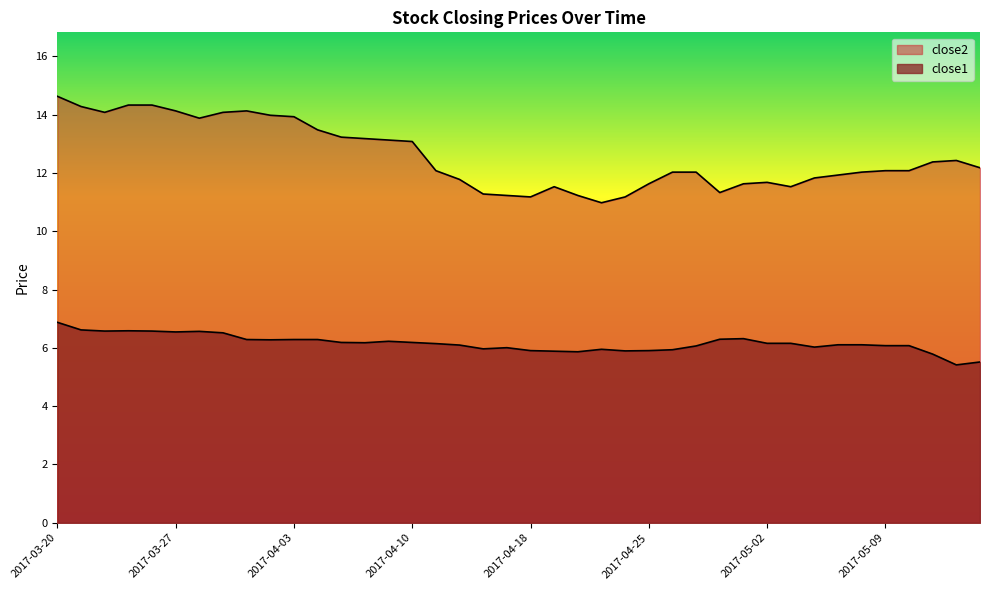

The value of close1 at 2017-04-11 is 3.4. True or false?

False